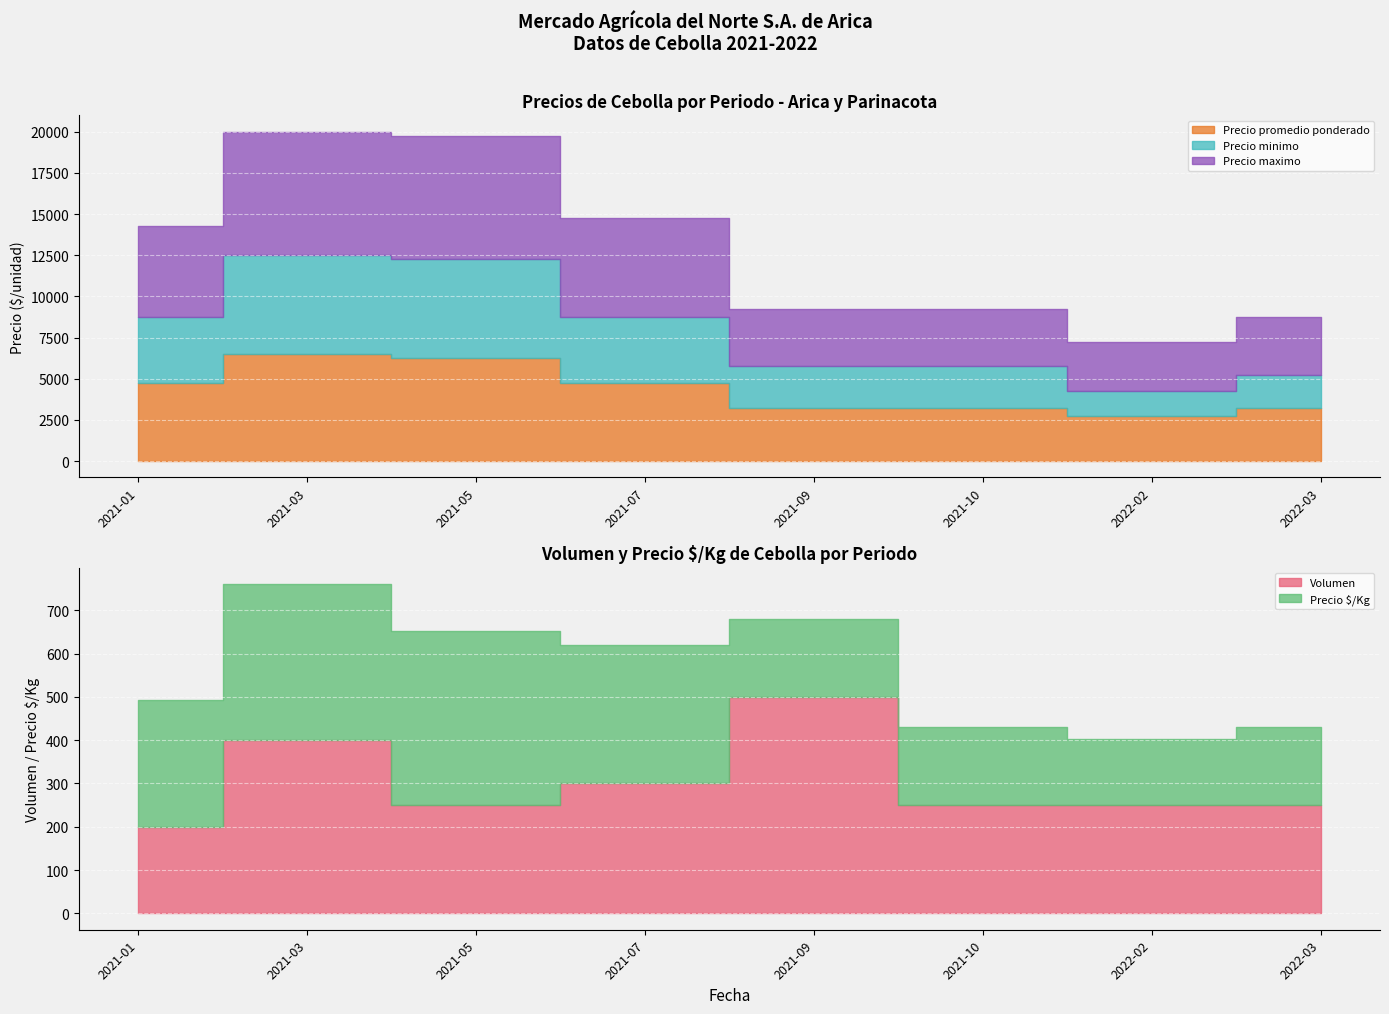

What is the label of the 6th point from the right?

2021-05